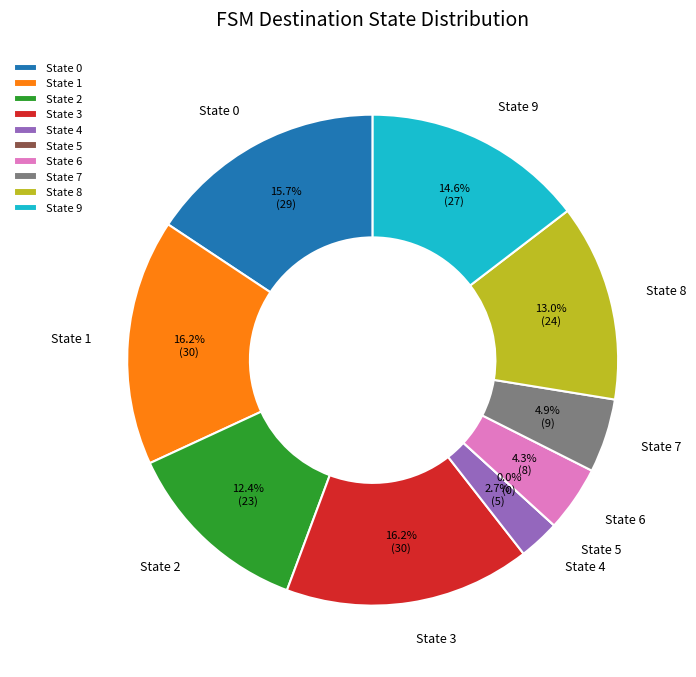

To the nearest percent, what percentage of the pie is State 3?

16%